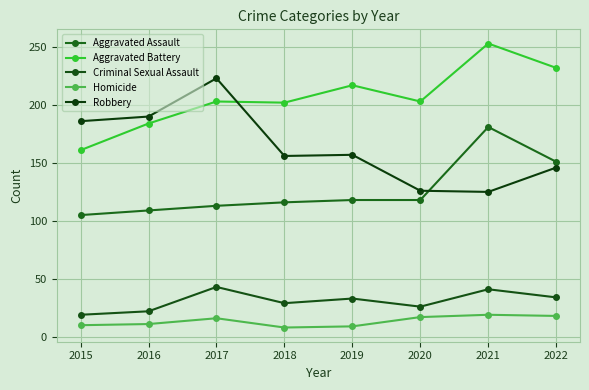

The Aggravated Battery series shows 55 at 2019. True or false?

False